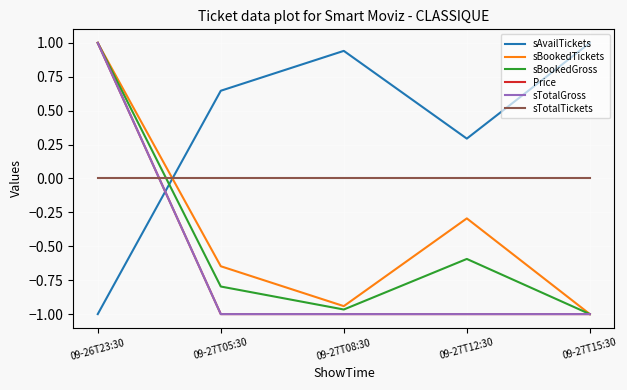

Is the value of sBookedGross at 09-27T15:30 greater than the value of sBookedTickets at 09-27T12:30?

No